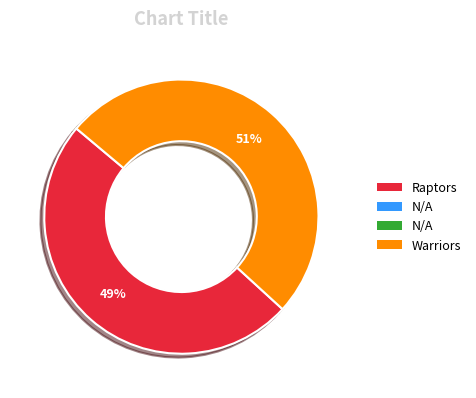

Does any single category account for the majority?

Yes